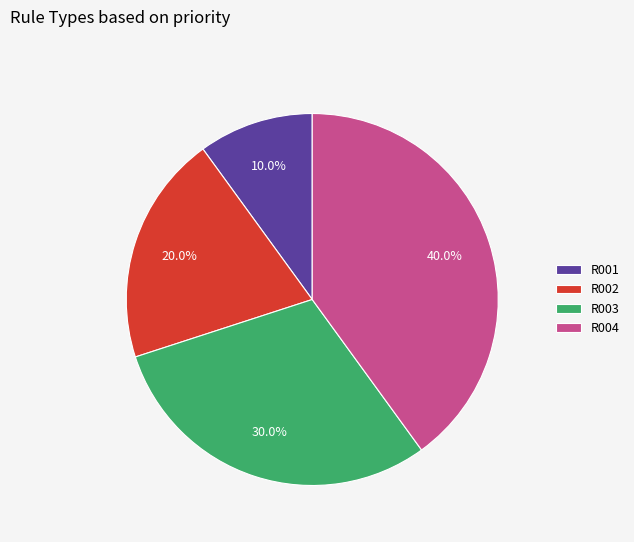

What is the total percentage of R004 and R001?

50.0%